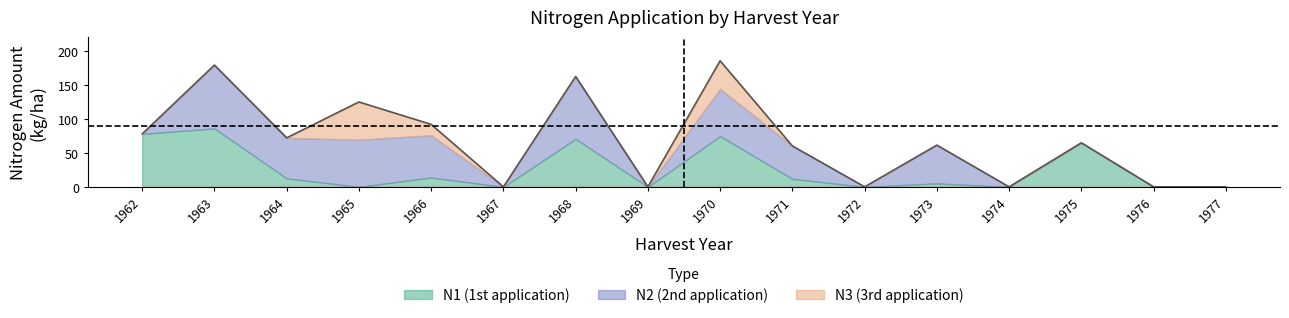

Reading right to left, transcribe all the data shown in this chart.

N1: 0.0	0.0	64.7	0.0	5.1	0.0	11.8	74.5	0.0	70.5	0.0	13.7	0.0	12.5	85.8	77.8
N2: 0.0	0.0	0.0	0.0	56.2	0.0	48.3	69.2	0.0	91.6	0.0	62.1	69.2	59.5	93.1	0.0
N3: 0.0	0.0	0.0	0.0	0.0	0.0	0.0	41.5	0.0	0.0	0.0	16.0	55.5	0.0	0.0	0.0